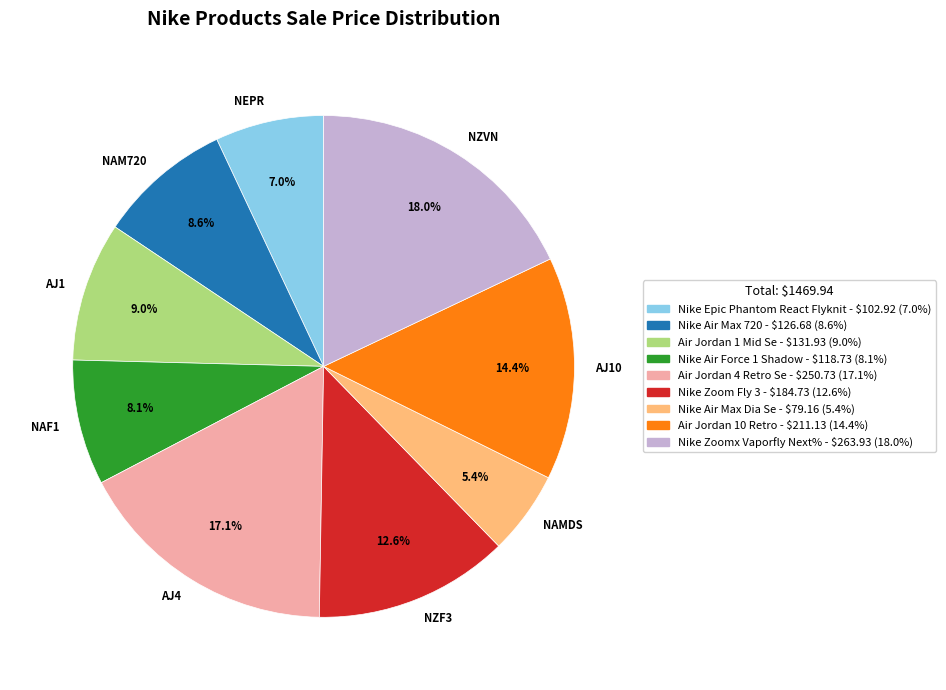

Which slice is the smallest?

NAMDS